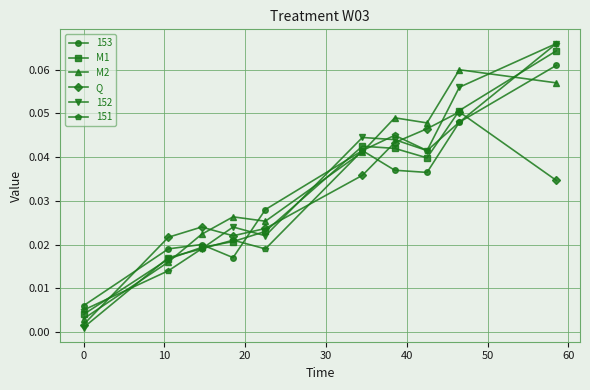

True or false: M1 has more than 2 points higher than both neighbors.

False